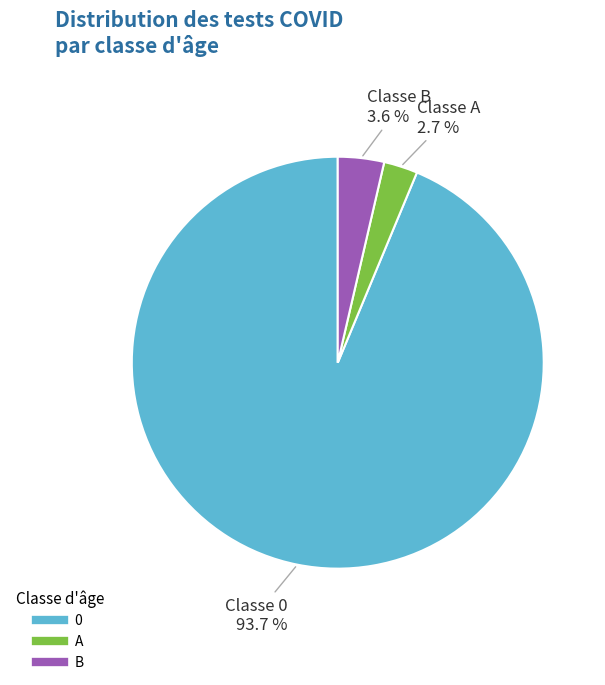

Is there a majority slice in this chart?

Yes